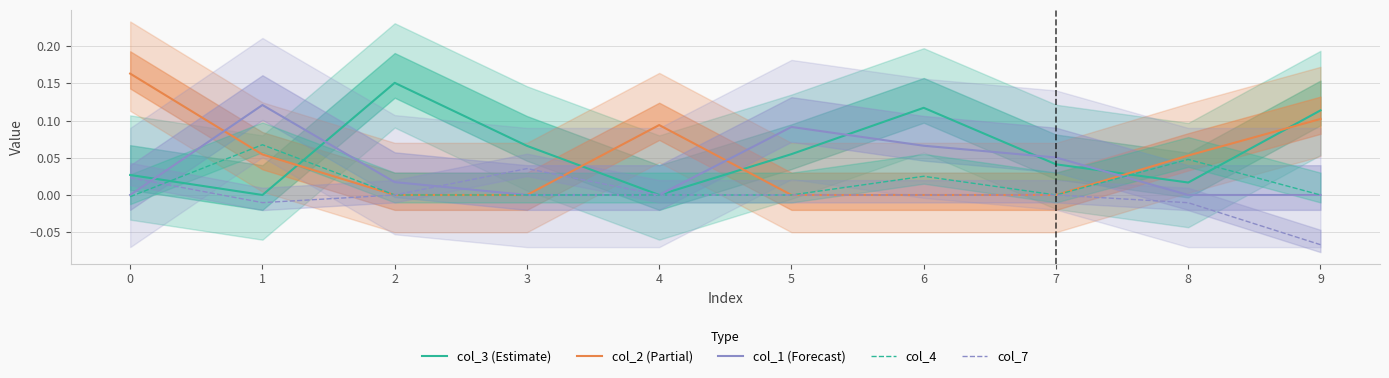

At which label is col_4 closest to 0?

2